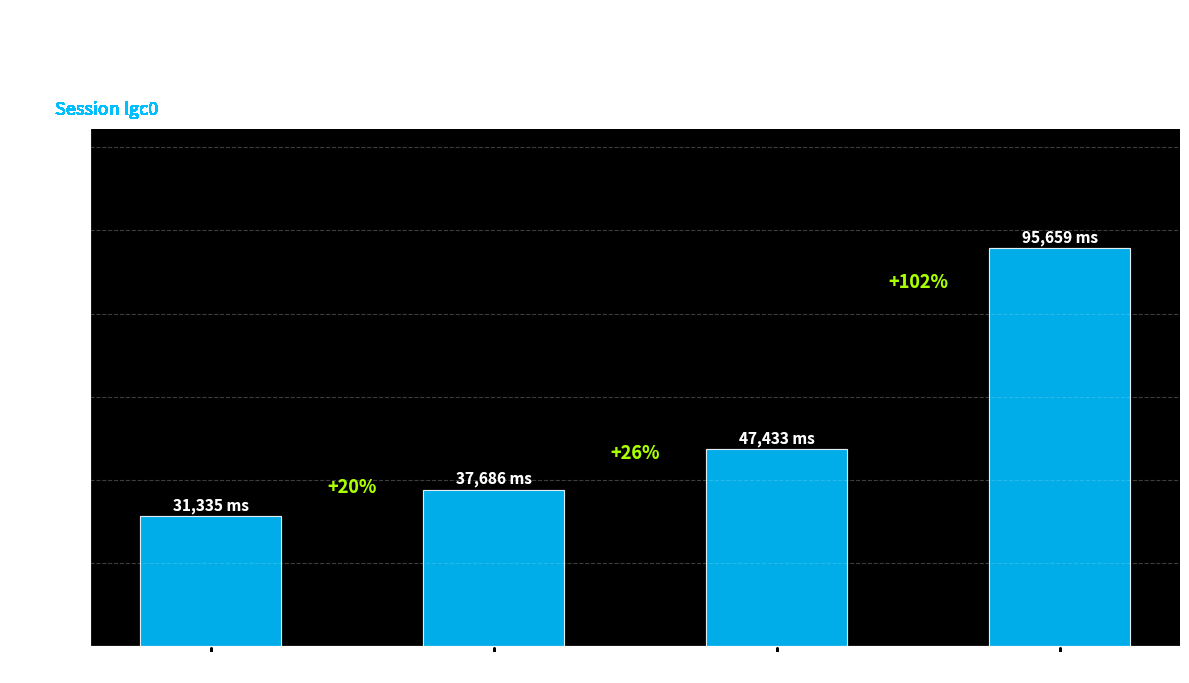

Does the chart contain any negative values?

No